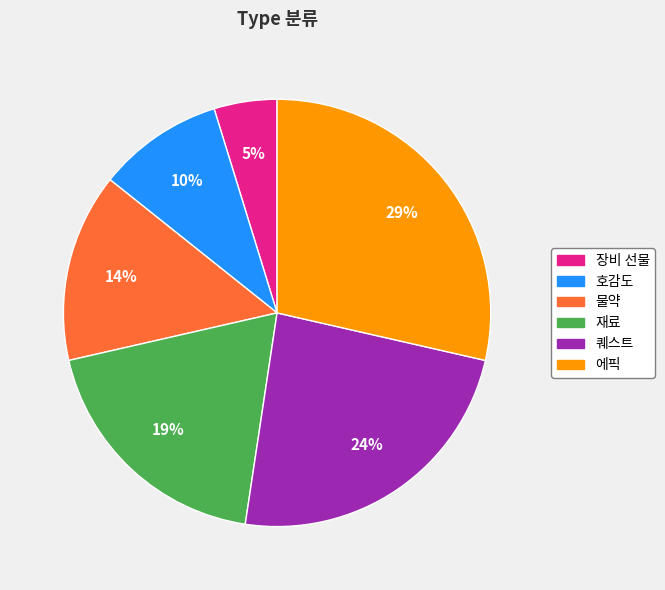

Approximately how many times larger is the value at 퀘스트 compared to 에픽?

0.8